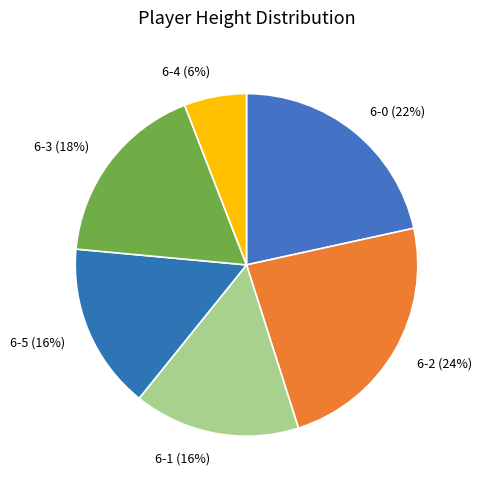

Combined, do 6-5 and 6-1 account for over 50%?

No